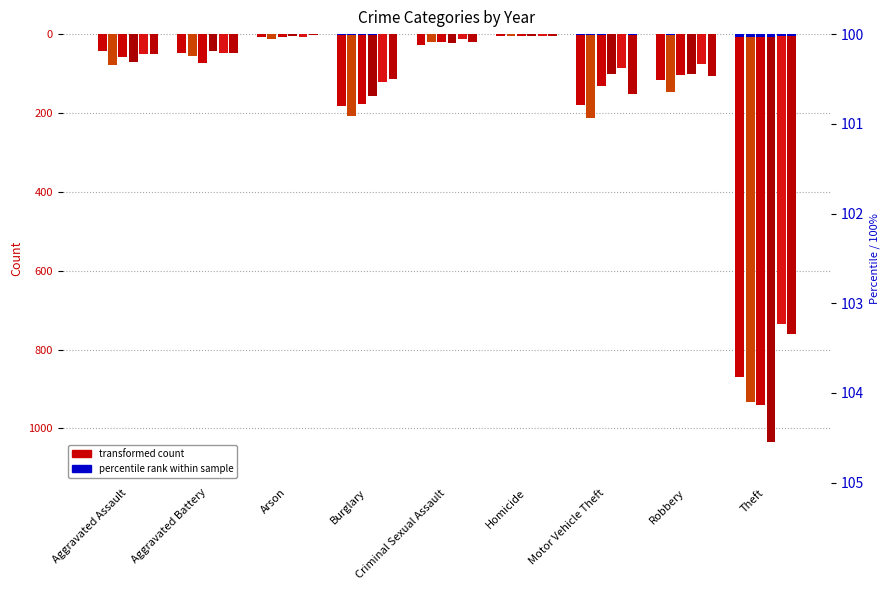

What is the value of the 2016 bar at the 5th from the left?

-21.0